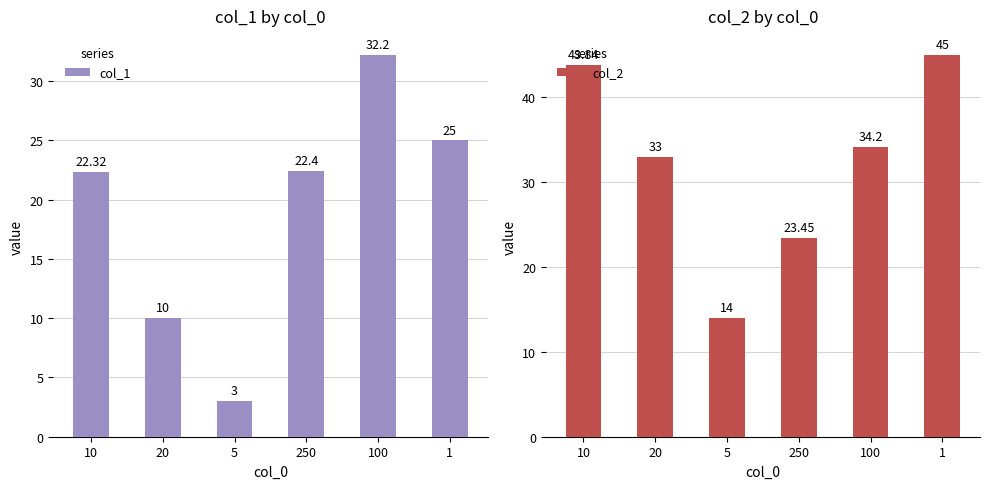

What is the minimum value for col_2?

14.0